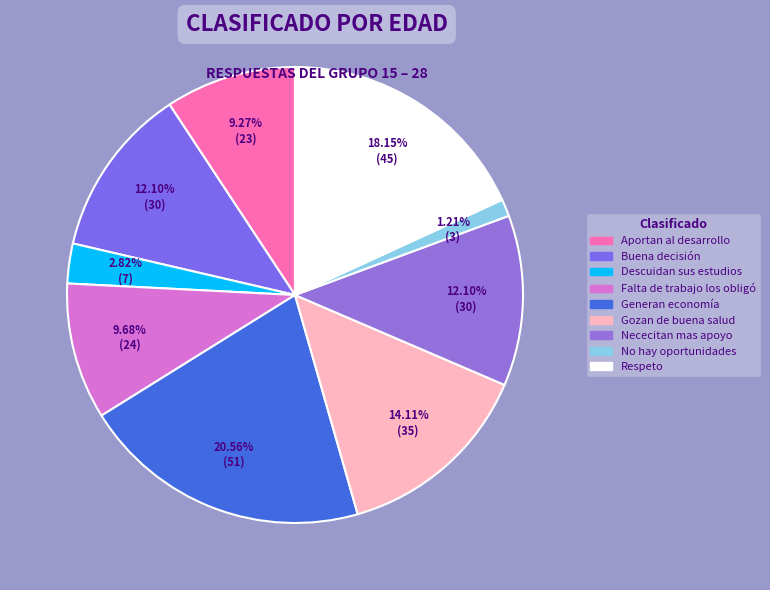

To the nearest percent, what percentage of the pie is Respeto?

18%